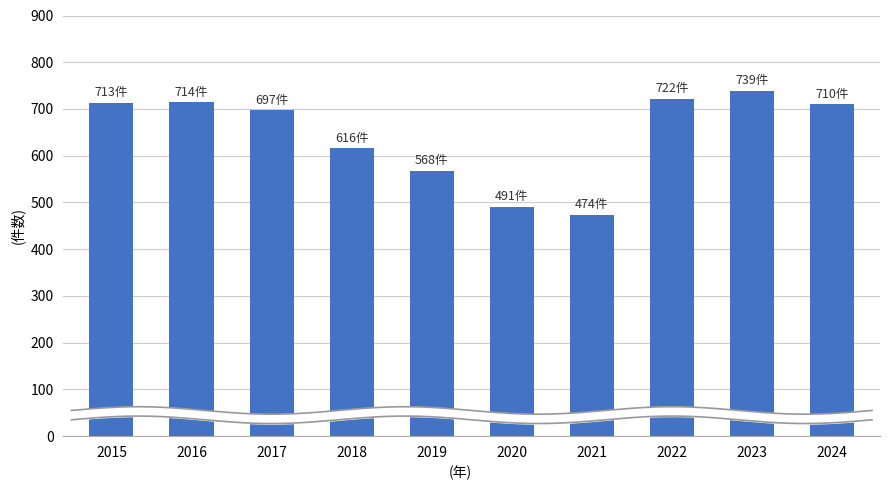

Reading left to right, what are all the values shown in this chart?

713	714	697	616	568	491	474	722	739	710